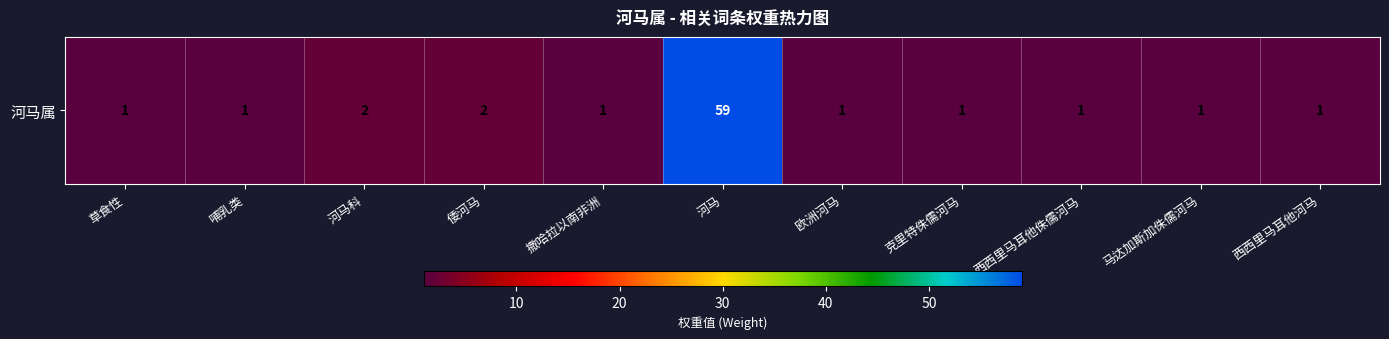

What is the minimum value shown in the chart?

1